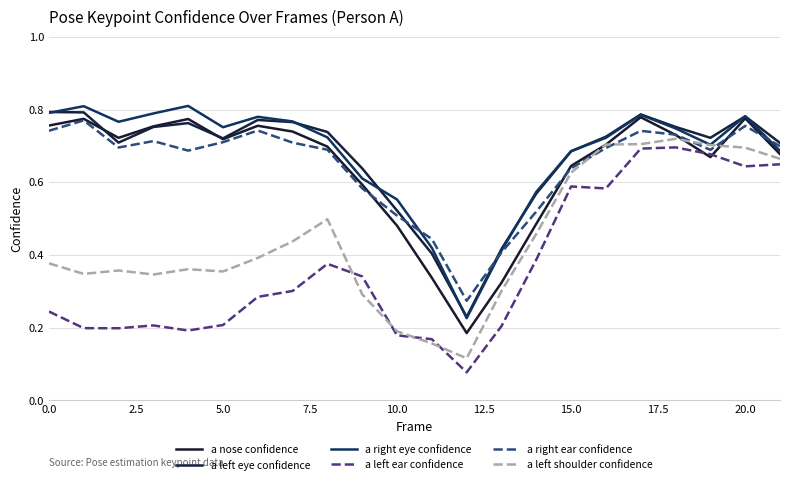

Is this an area chart (filled region under the line)?

No